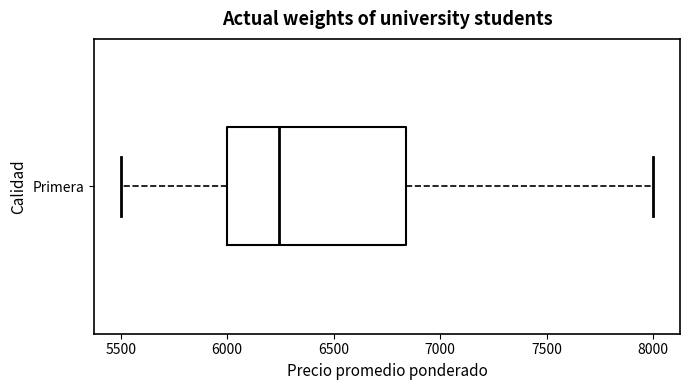

Transcribe this box plot: give where the median line is, the range the box spans, and where the two whiskers end, as read against the x-axis. The values are not printed on the chart, so give them approximately, as read against the axis.

median 6250, box 6000 to 6850, whiskers 5500 to 8000